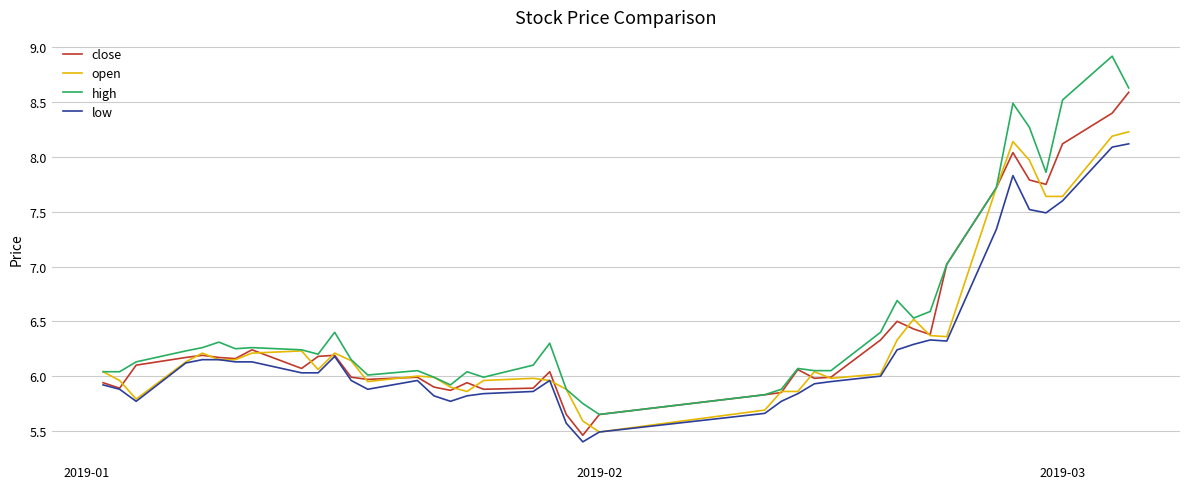

What is the minimum value shown in the chart?

5.4